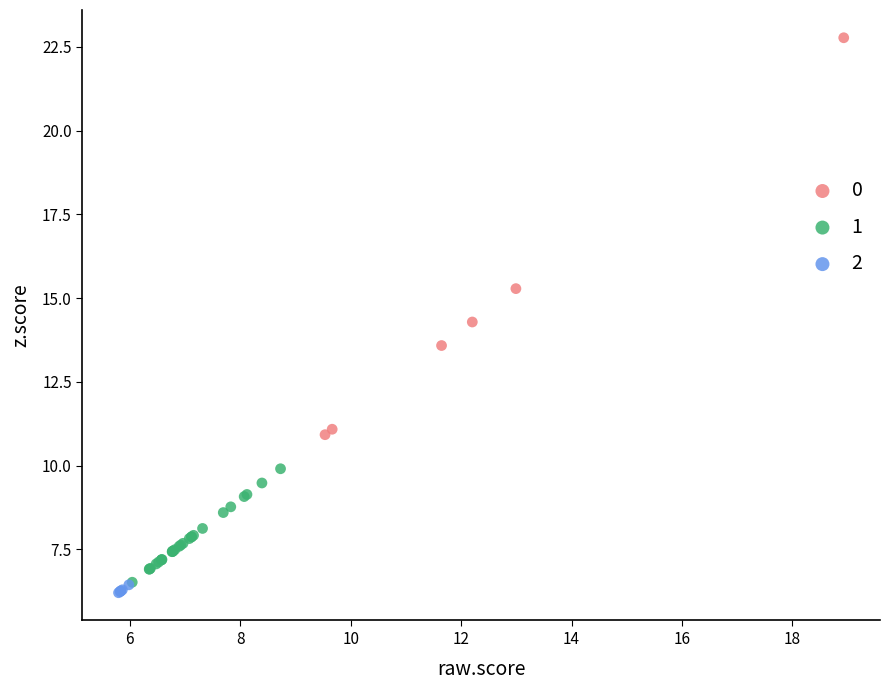

What are all the series names shown in the legend?

0, 1, 2